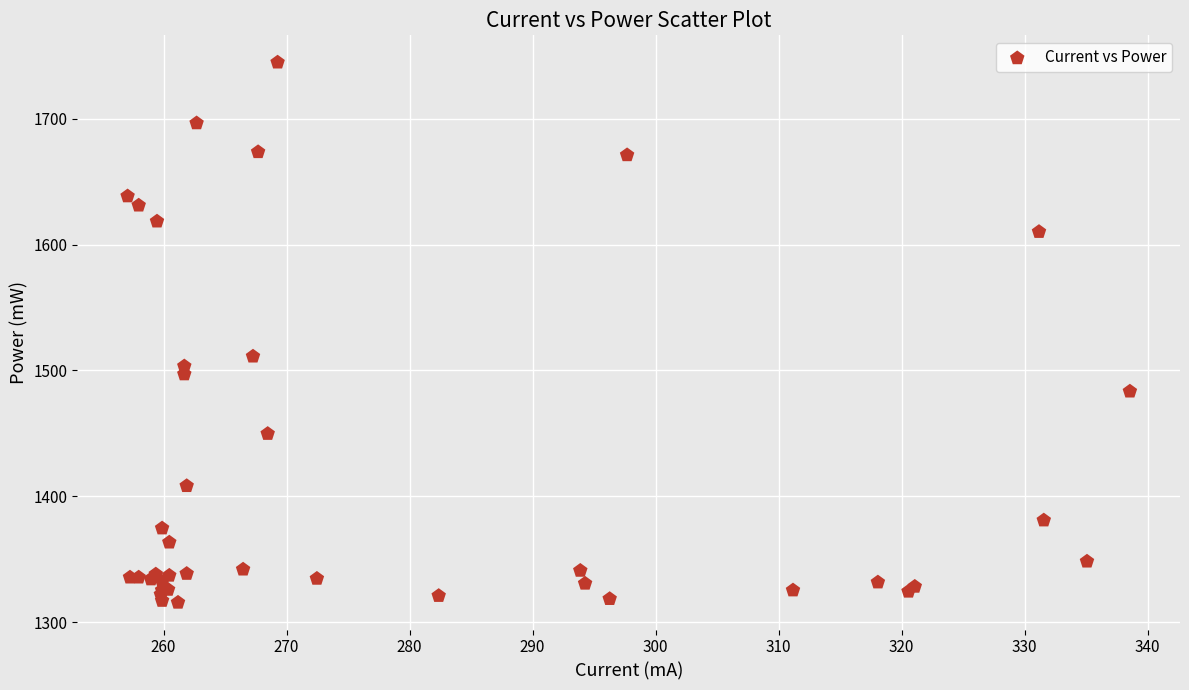

What Y value in the scatter plot is closest to 1530?

1511.2